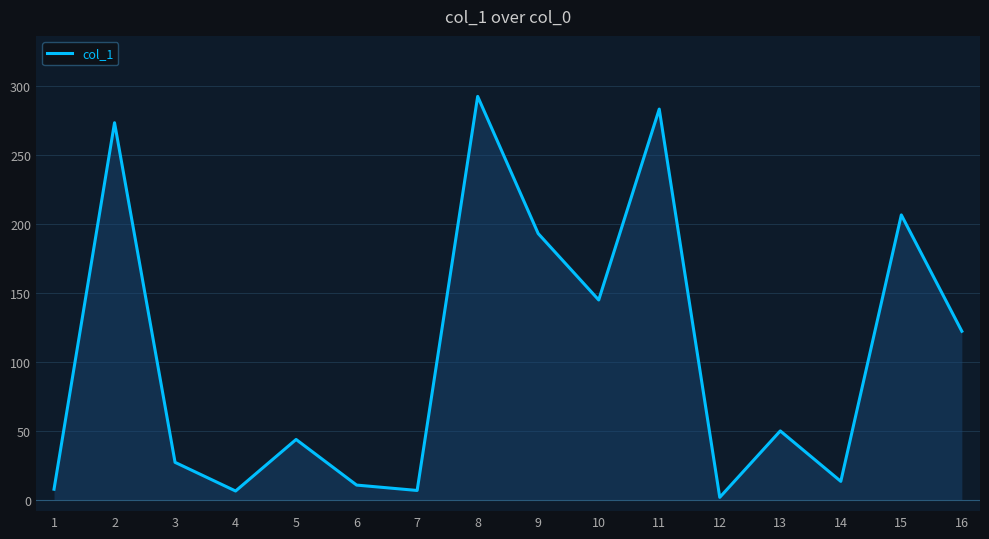

Between 6 and 1, which is larger?

6